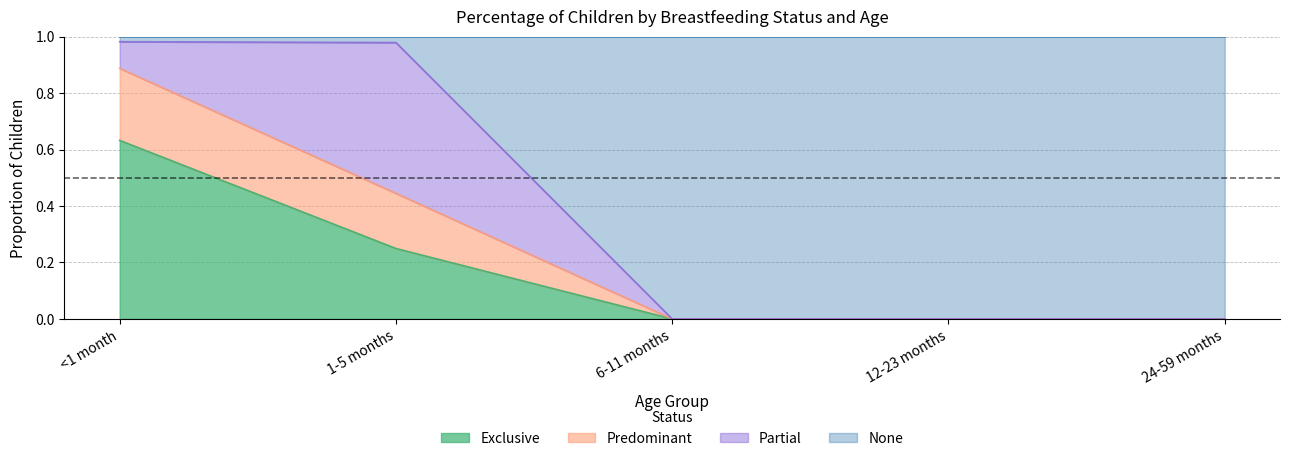

True or false: Predominant and Exclusive intersect in this chart.

False